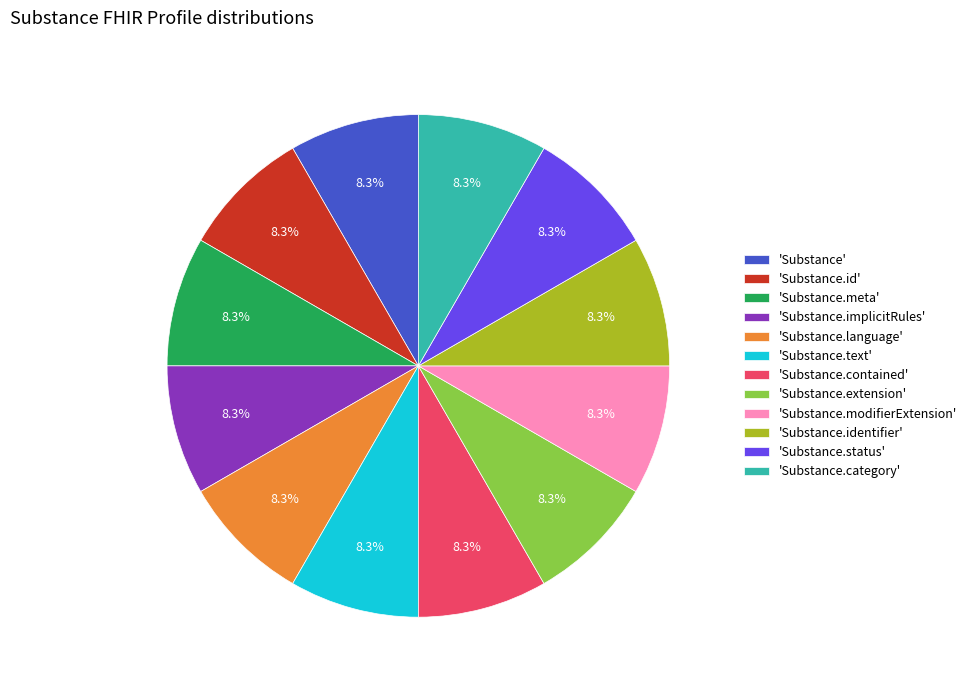

Is 'Substance.contained' the majority of the pie?

No